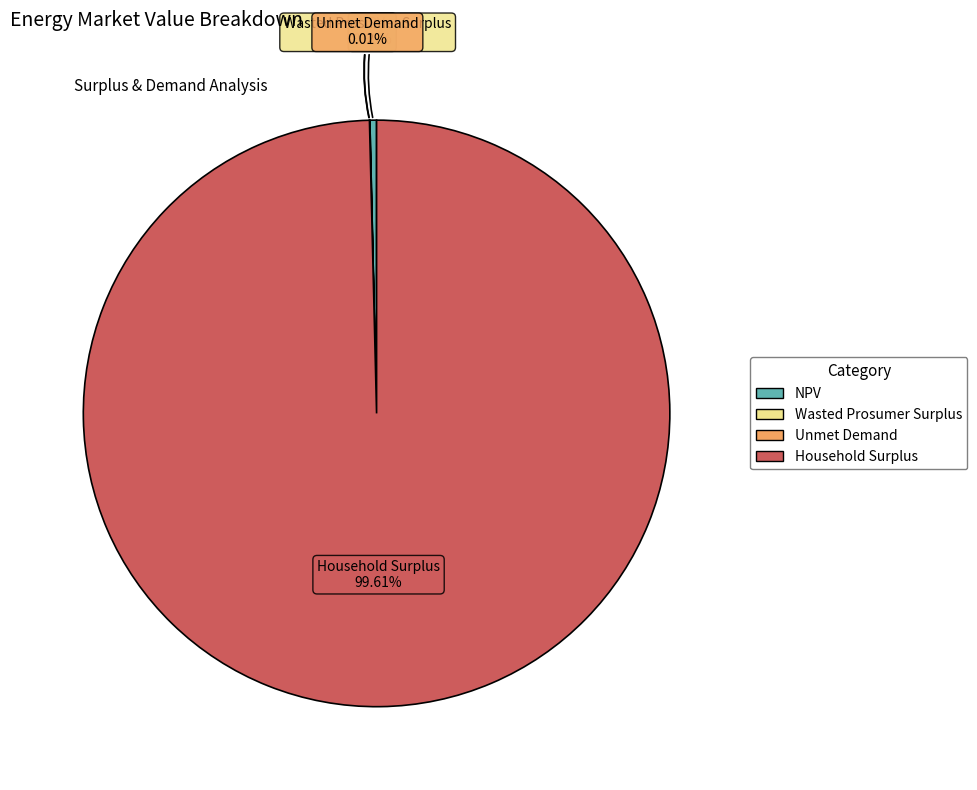

Which slice is the largest?

Household Surplus